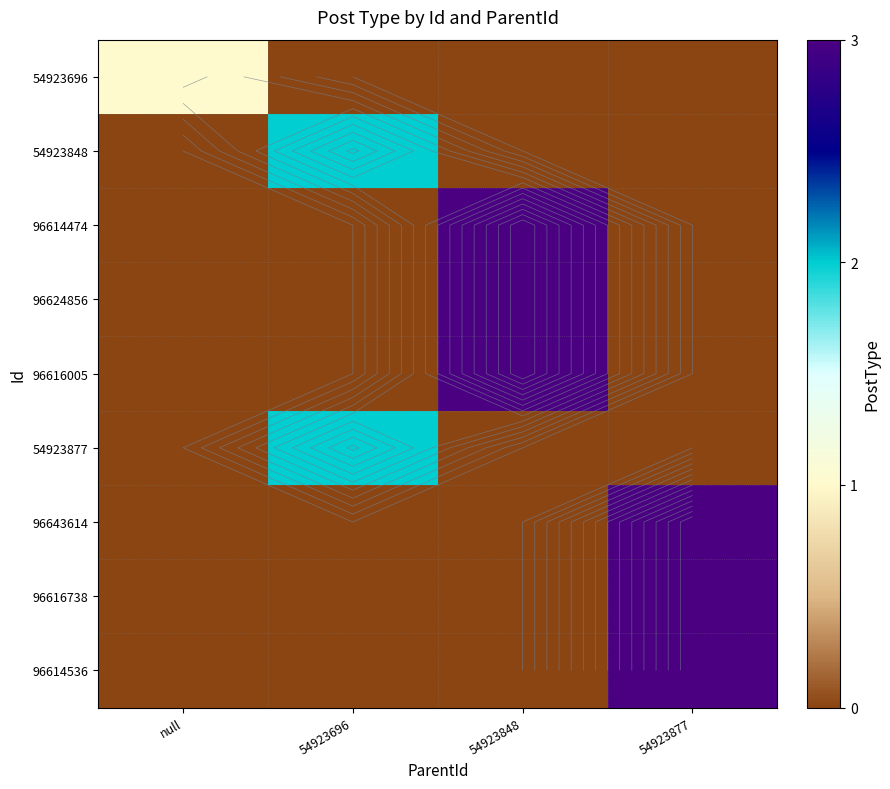

At which label does 54923848 reach its peak?

54923696